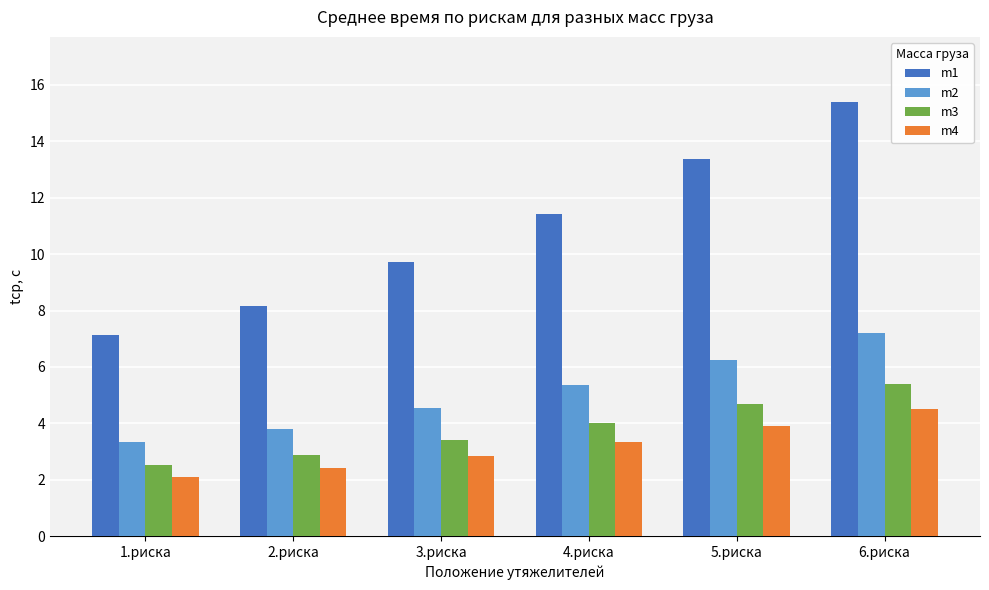

What is the average value of the m3 series?

3.8